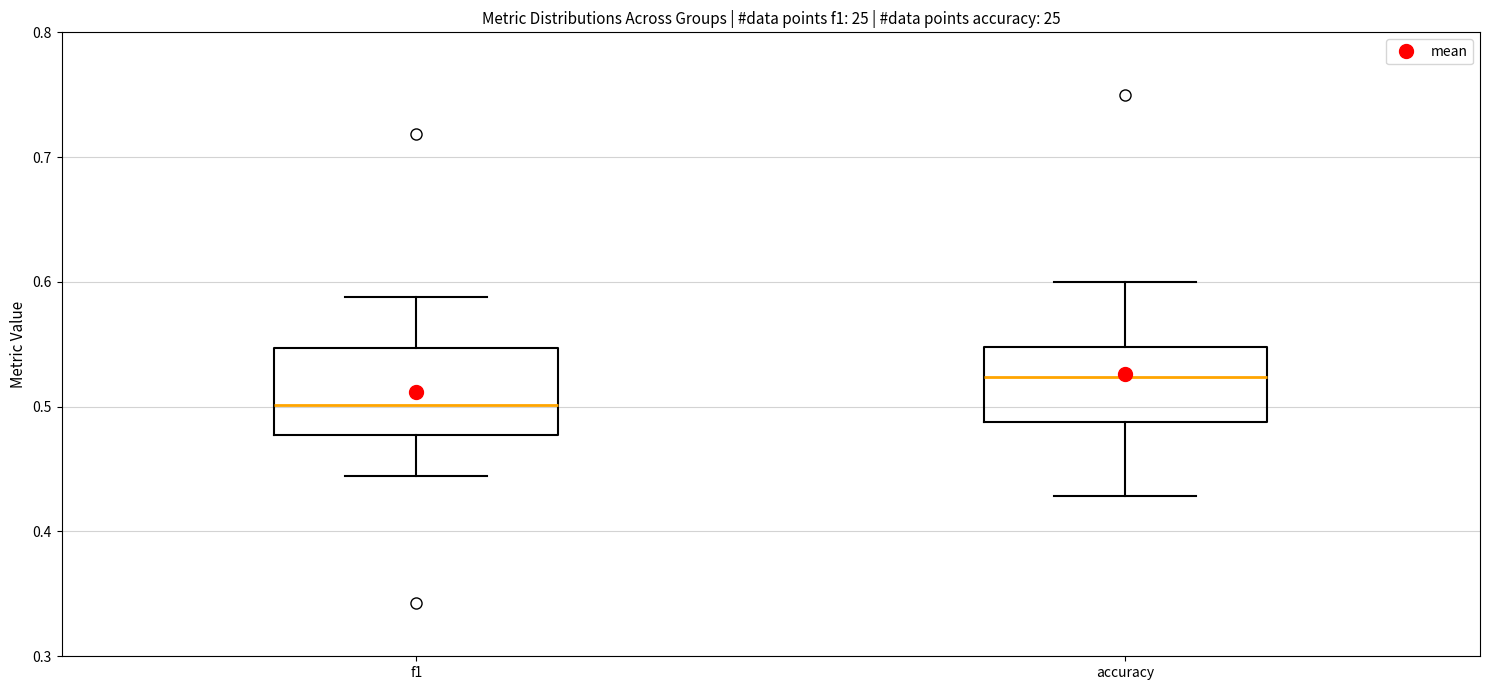

Which box's median line is the lowest?

f1